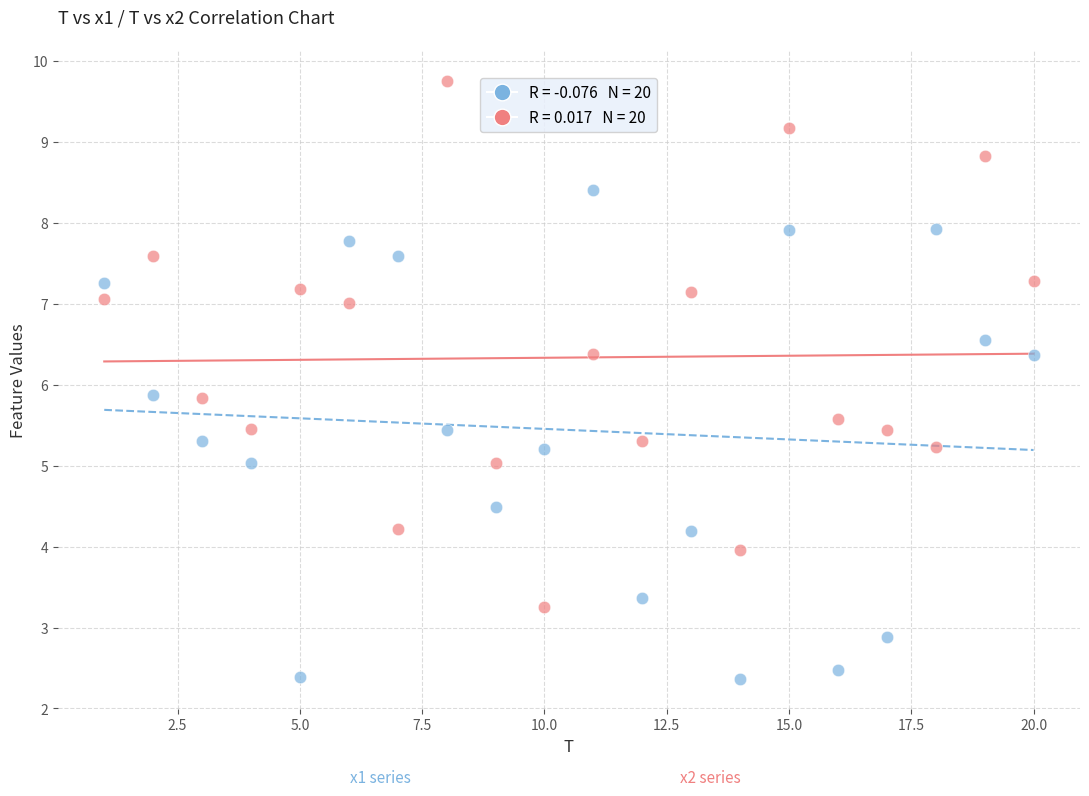

Across all data points, what is the range of X values (max minus min)?

19.0